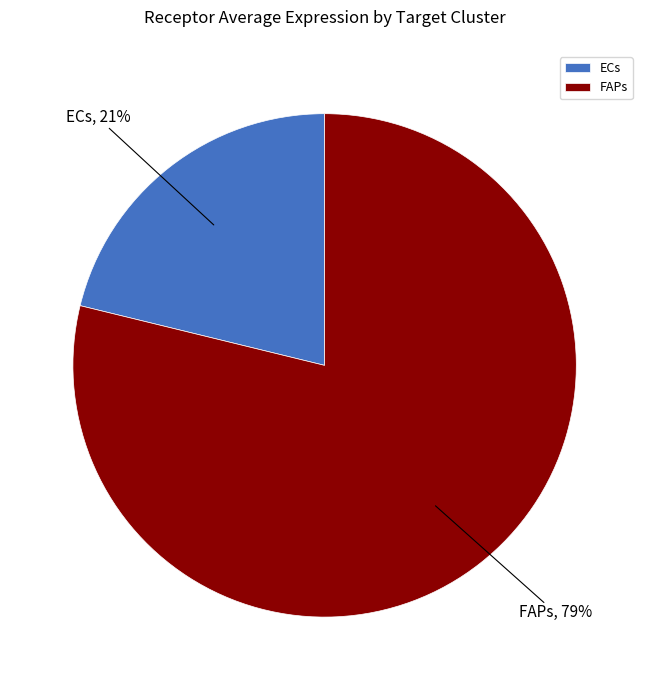

Between FAPs and ECs, which is larger?

FAPs